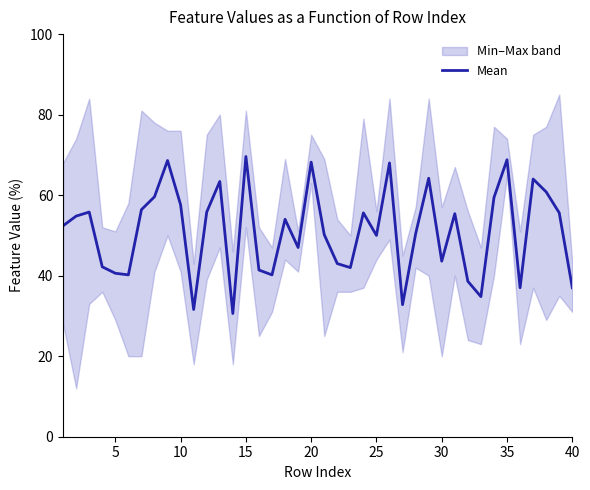

What is the maximum value for Mean?

69.6